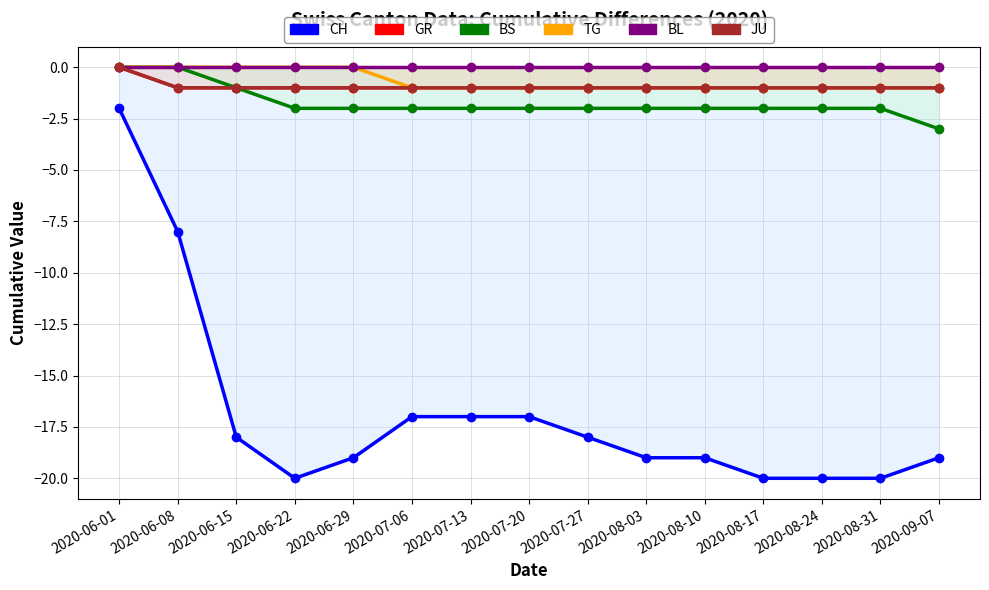

Read the CH value at 2020-07-13, to the nearest 10.

-20